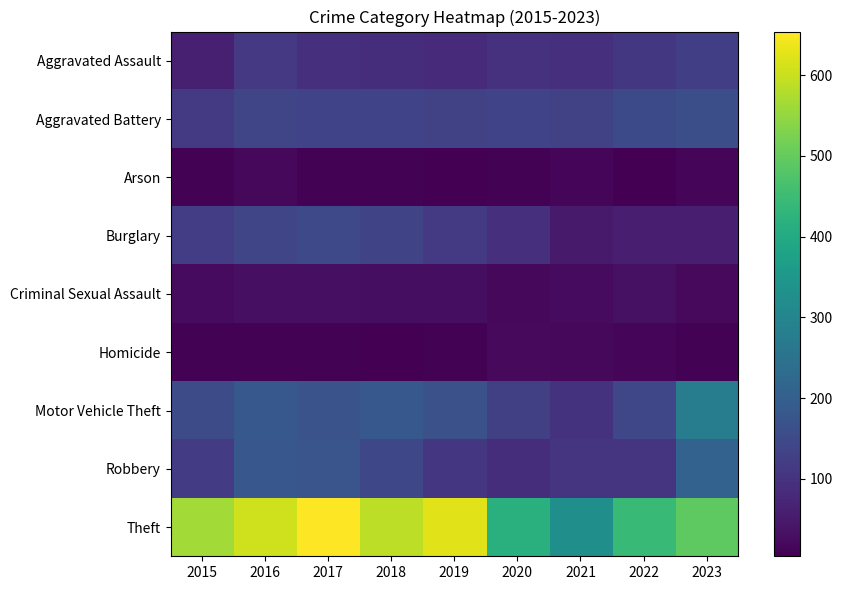

How many categories are shown in the chart?

9